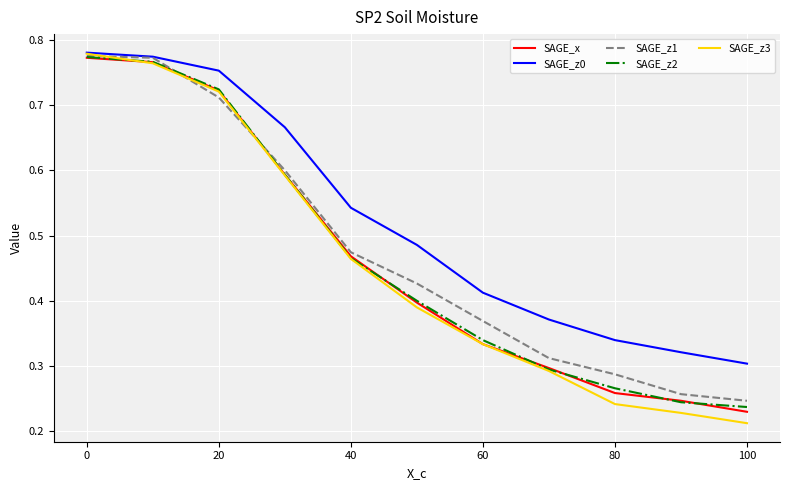

What is the greatest value displayed?

0.8